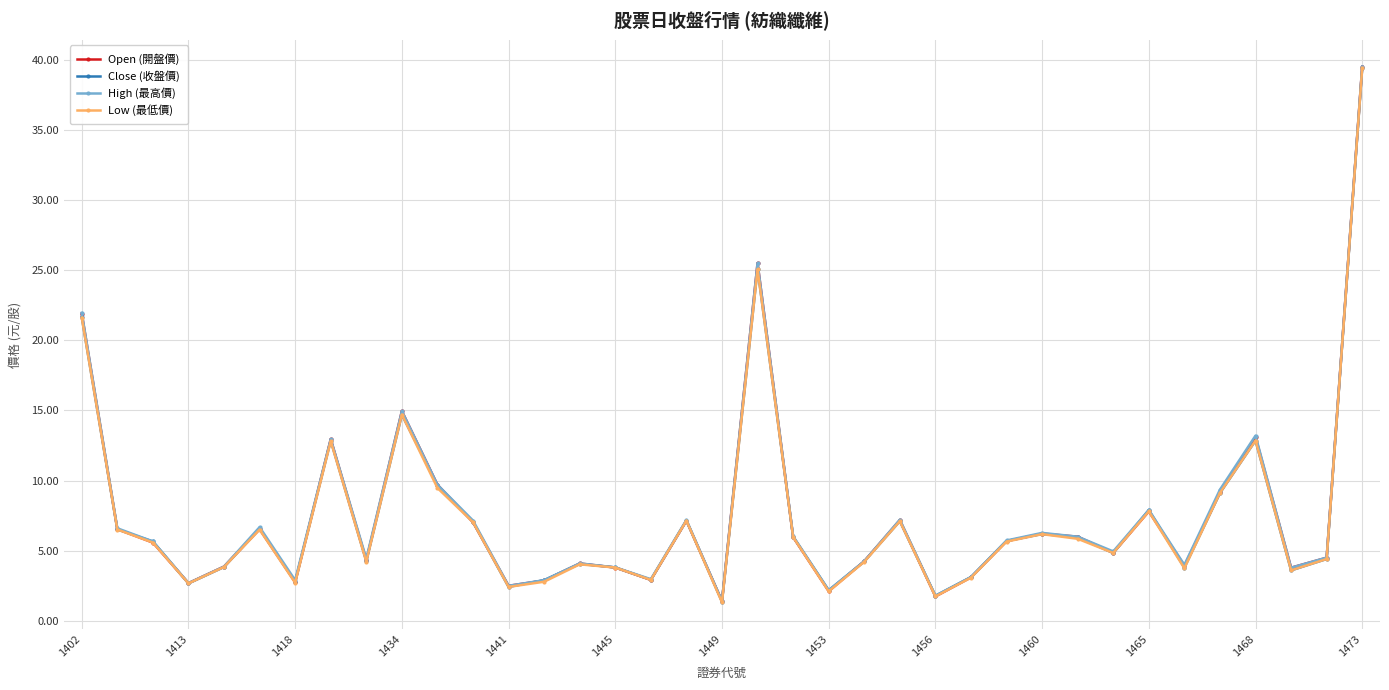

List the series in order of their overall mean, lowest first.

Low (最低價), Close (收盤價), Open (開盤價), High (最高價)